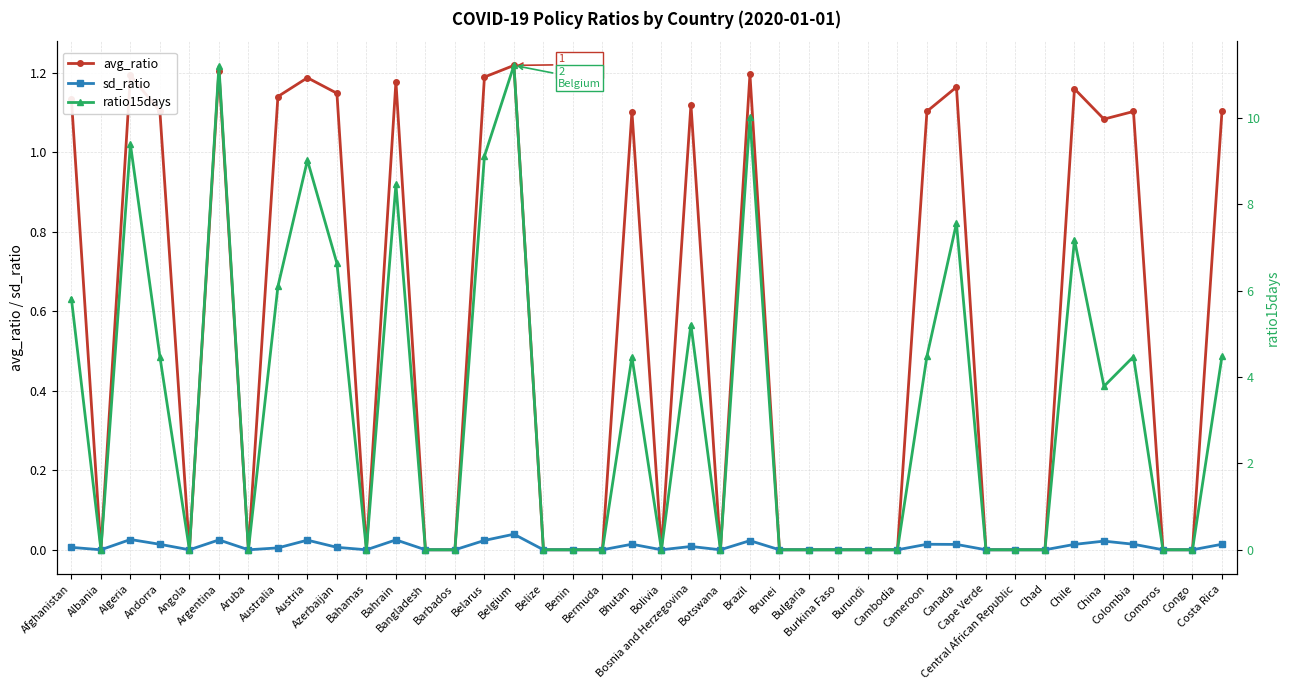

At which category does the chart reach its peak across all series?

Belgium